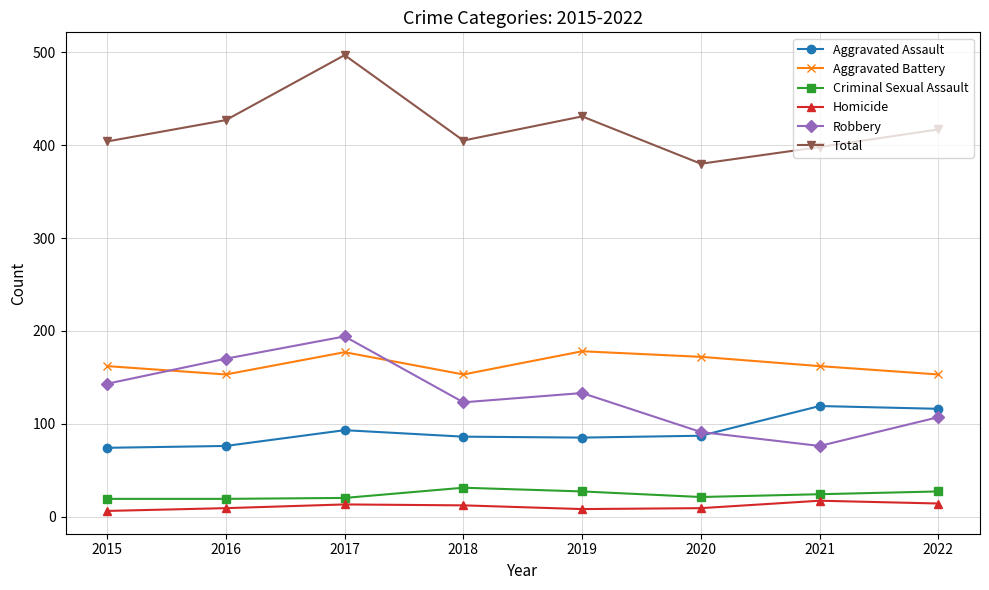

The value of Robbery at 2022 is 107. True or false?

True